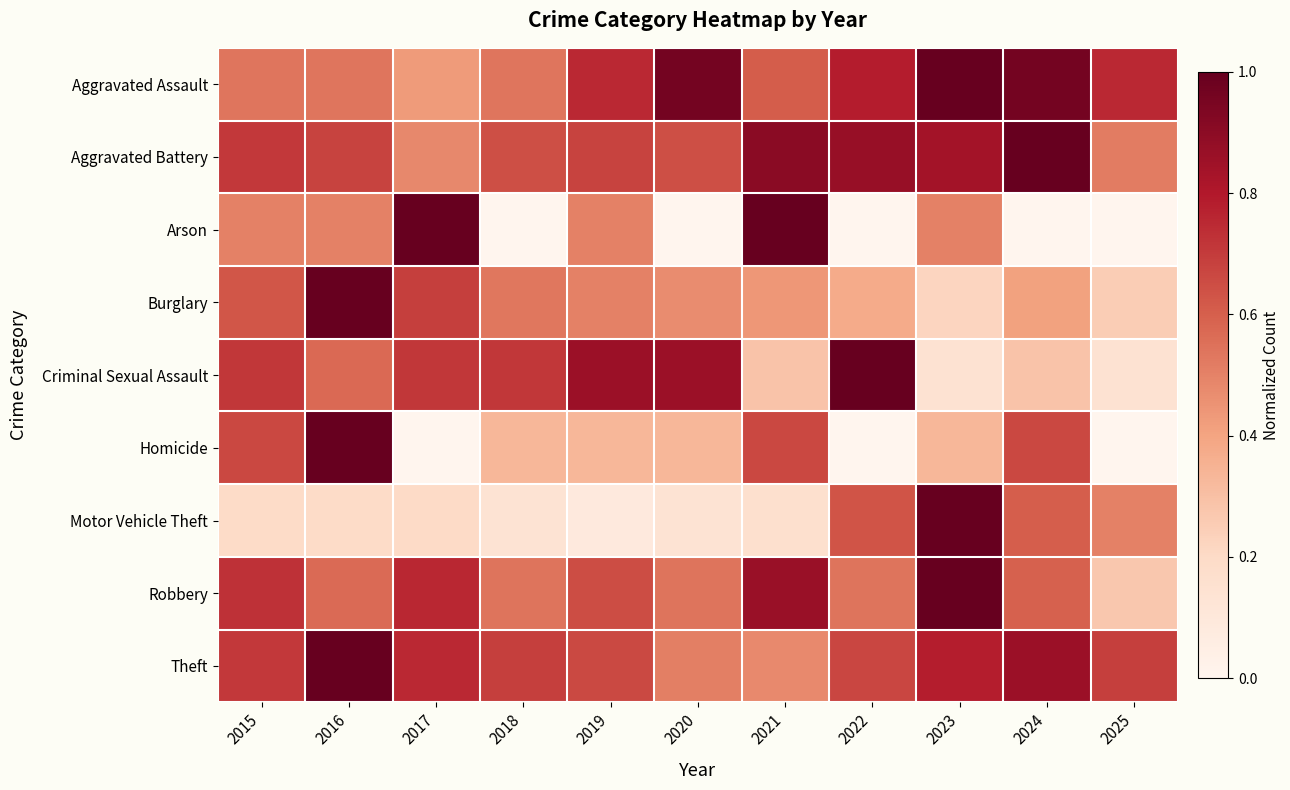

How many distinct data groups are displayed?

9